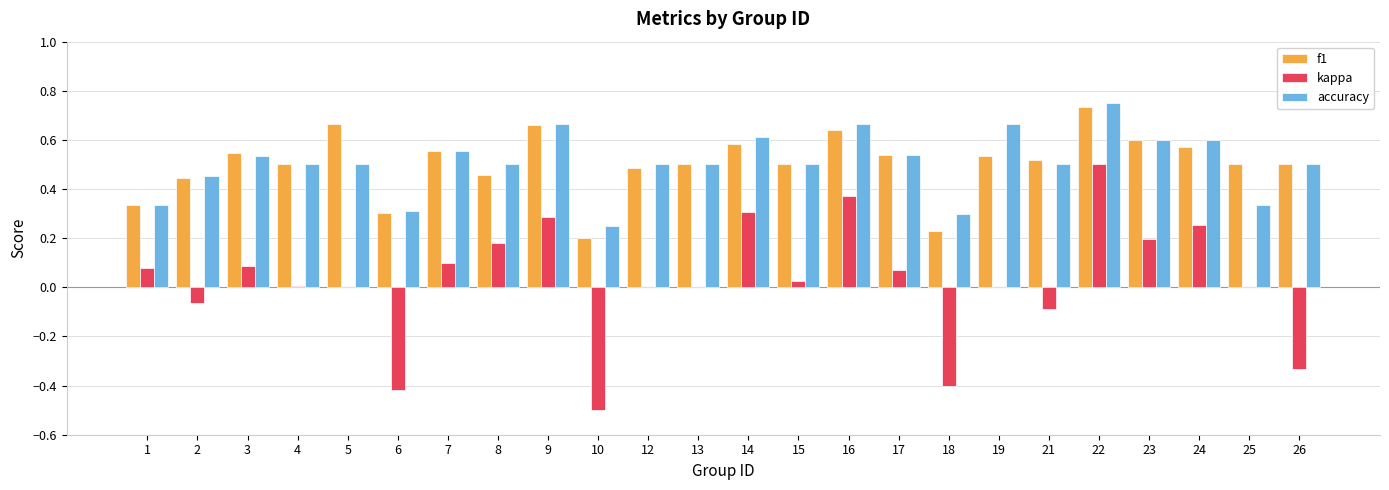

What is the sum of the f1 values at 5 and 9?

1.3